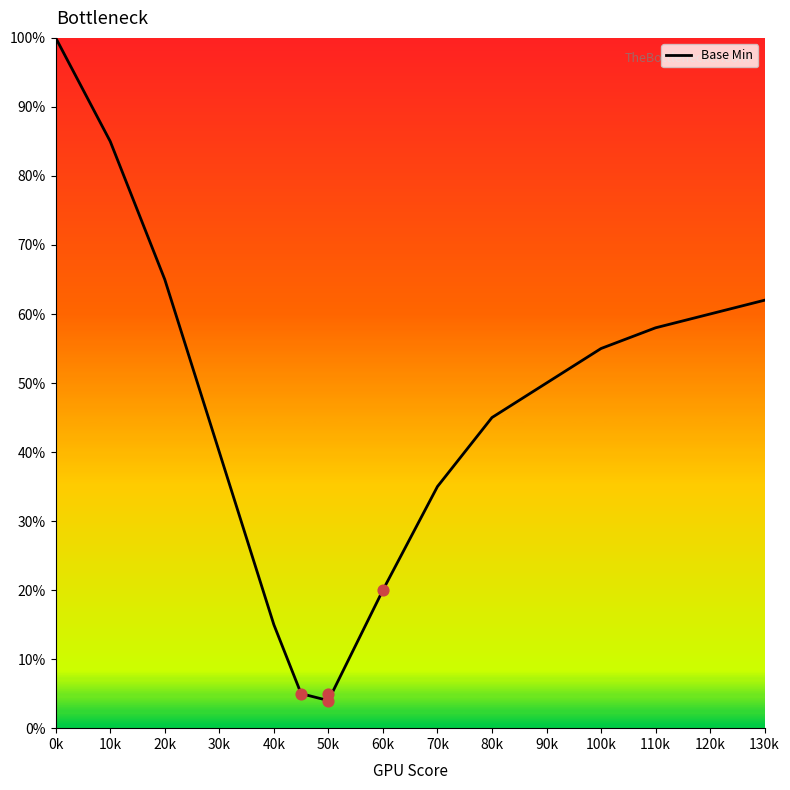

At which label does Base Min reach its peak?

0k